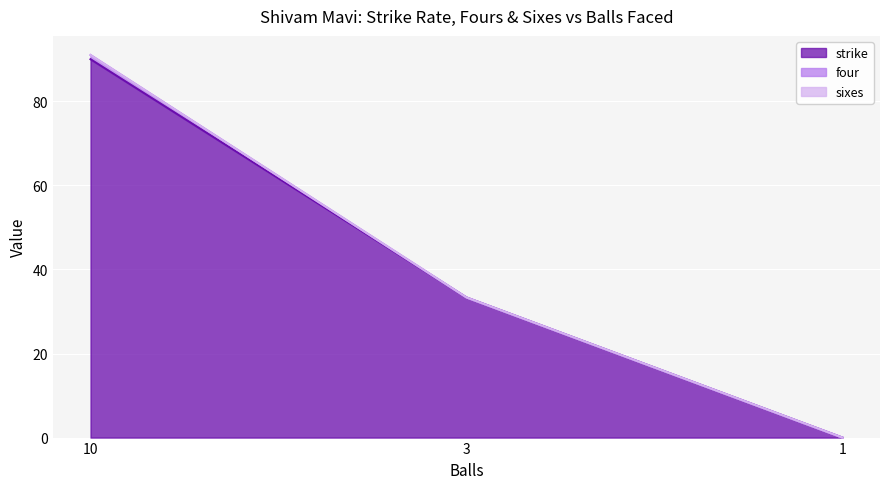

The value of strike at 1 is -53.6. True or false?

False